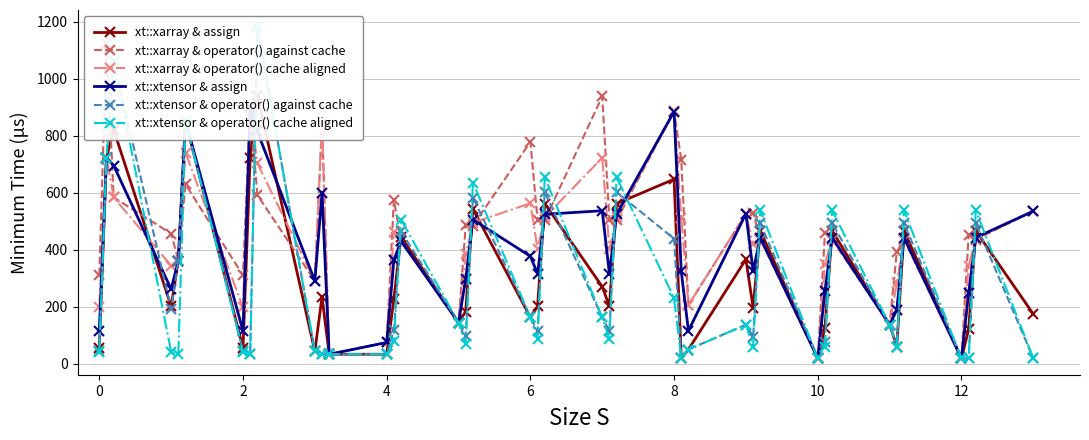

The value of xt::xtensor & assign at 8 is 852.8. True or false?

True